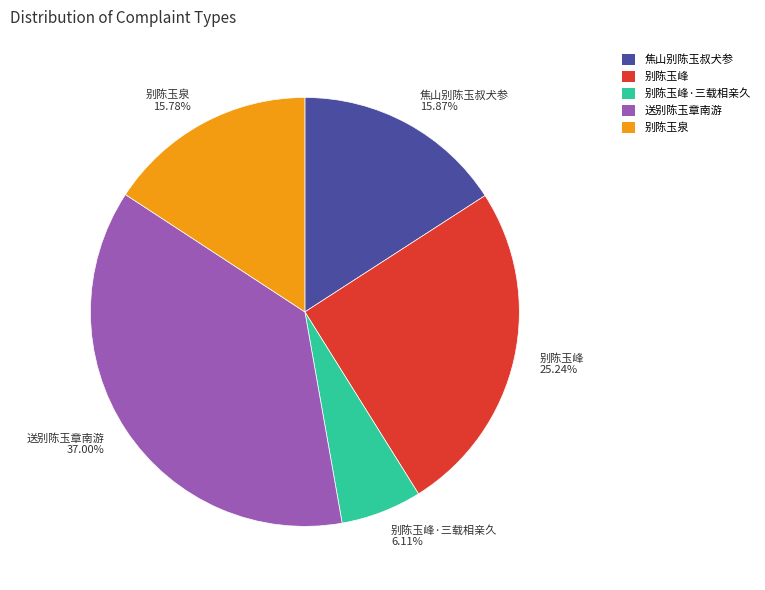

Does 送别陈玉章南游 37.00% represent more than half of the total?

No